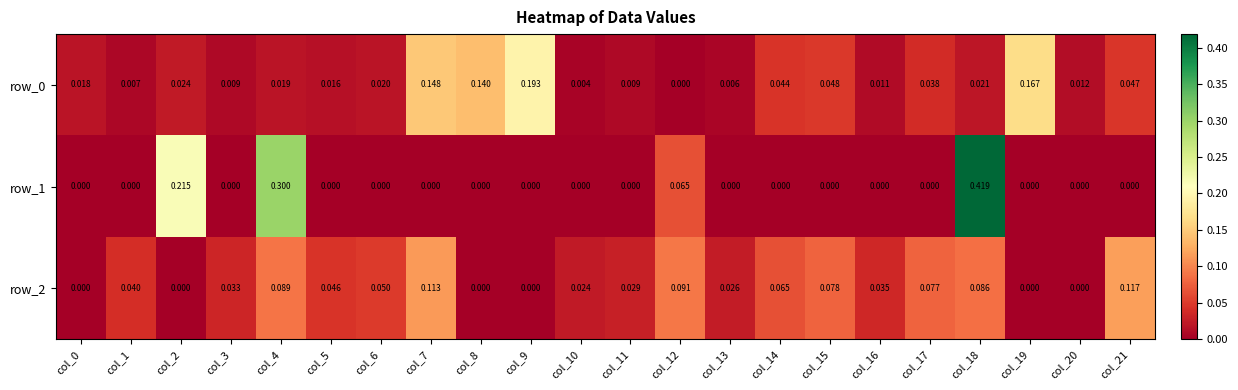

Reading left to right, list all the values displayed in this chart.

row_0: 0.0	0.0	0.0	0.0	0.0	0.0	0.0	0.1	0.1	0.2	0.0	0.0	0.0	0.0	0.0	0.0	0.0	0.0	0.0	0.2	0.0	0.0
row_1: 0.0	0.0	0.2	0.0	0.3	0.0	0.0	0.0	0.0	0.0	0.0	0.0	0.1	0.0	0.0	0.0	0.0	0.0	0.4	0.0	0.0	0.0
row_2: 0.0	0.0	0.0	0.0	0.1	0.0	0.1	0.1	0.0	0.0	0.0	0.0	0.1	0.0	0.1	0.1	0.0	0.1	0.1	0.0	0.0	0.1